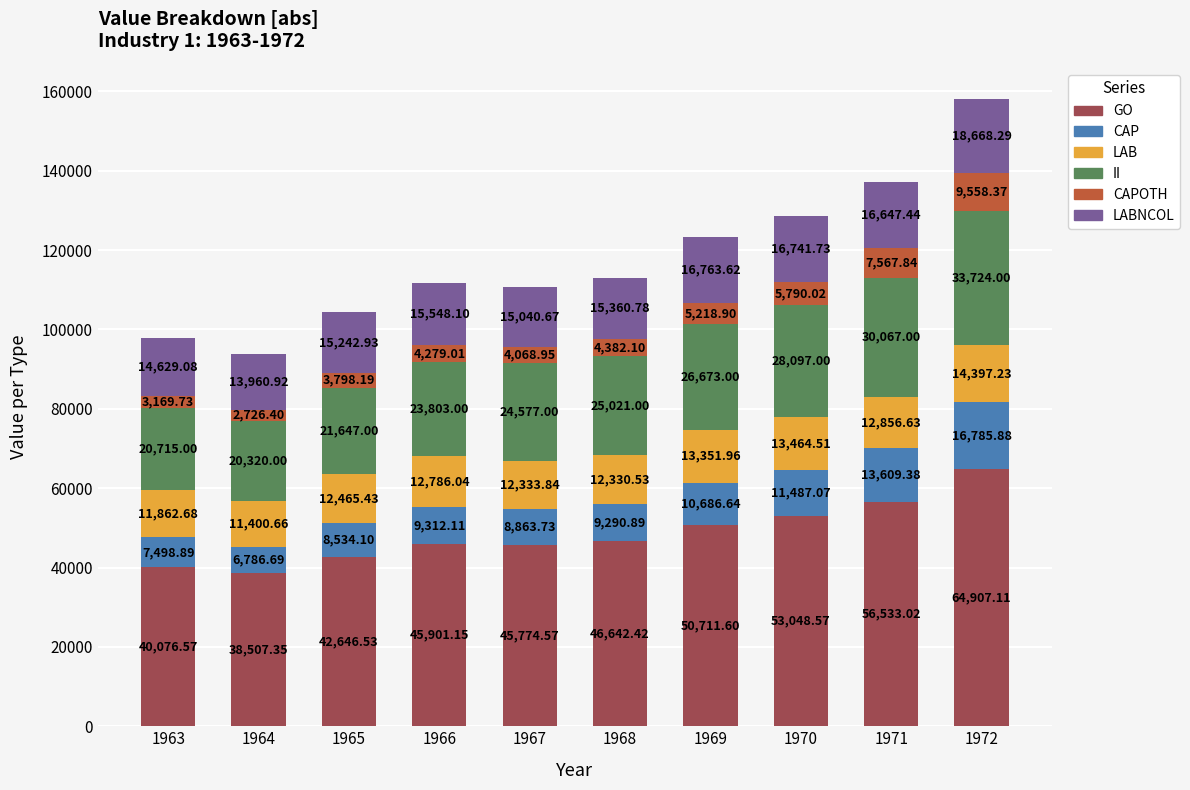

What is the total value across all series at 1965?

104334.2